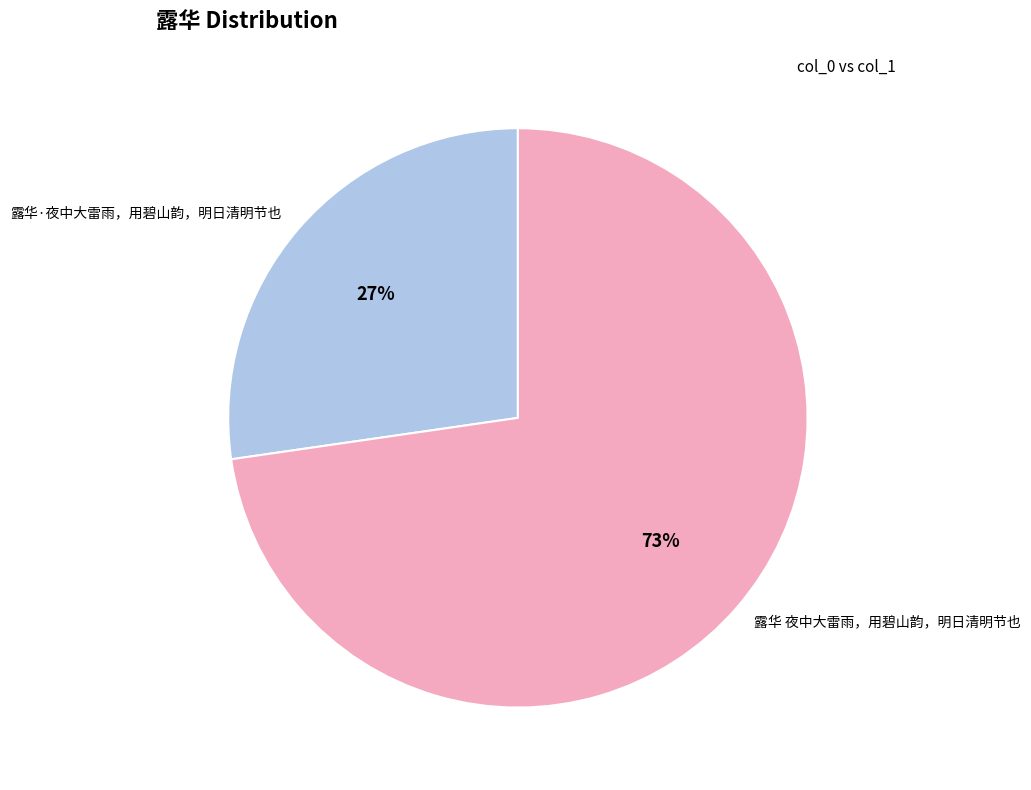

To the nearest percent, what is the average slice percentage?

50%